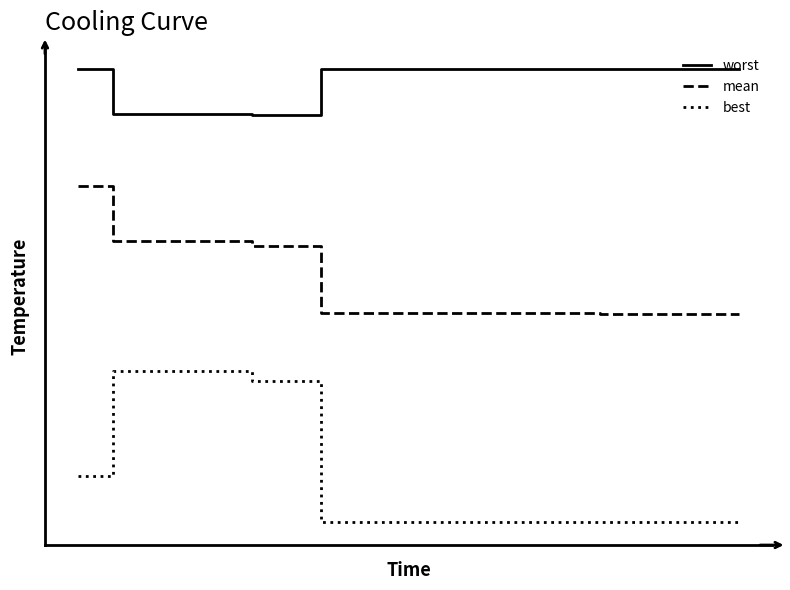

Does the chart have visible grid lines?

No